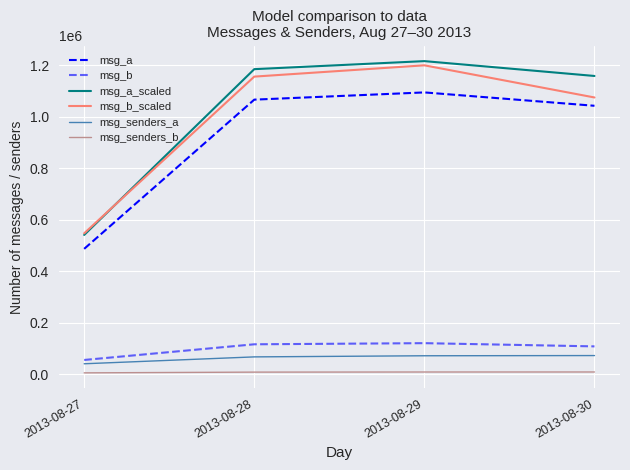

Between 2013-08-29 and 2013-08-27, which is larger?

2013-08-29